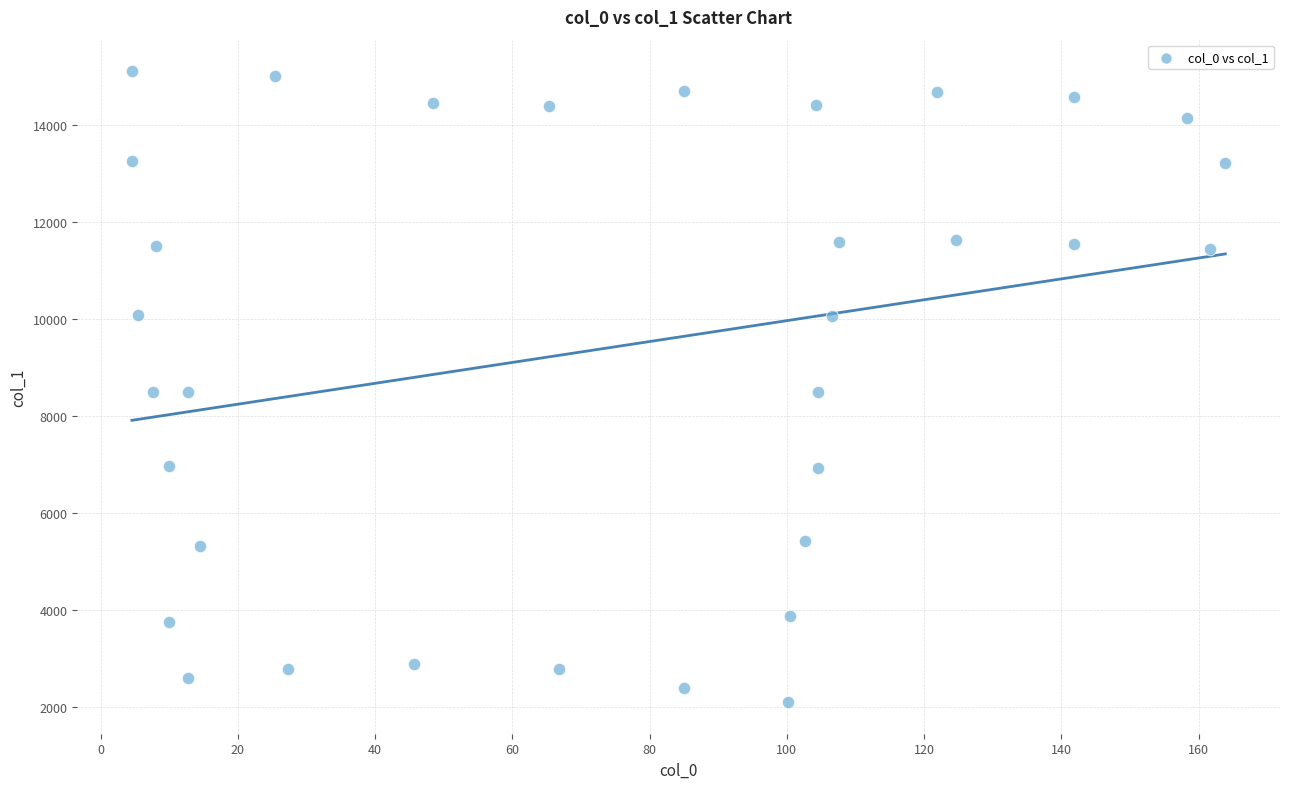

What is the range of Y values (max minus min)?

13007.2